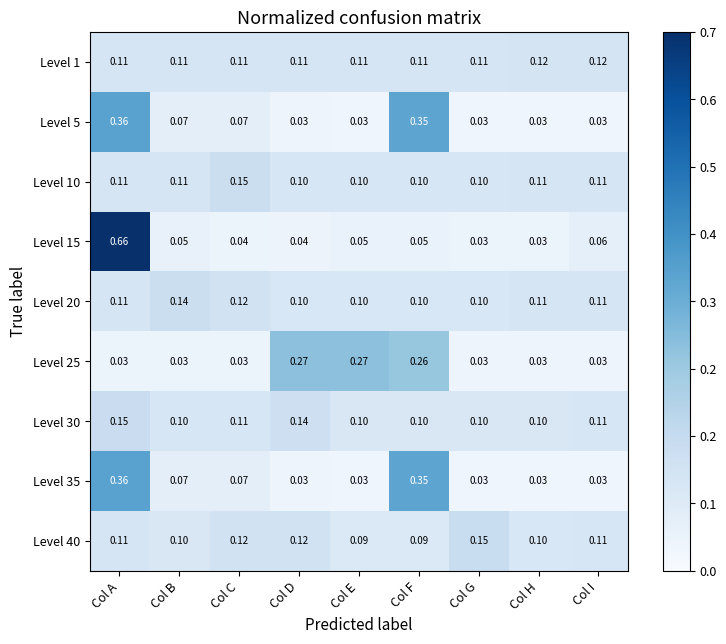

Which category has the highest value in the Level 15 series?

Col A